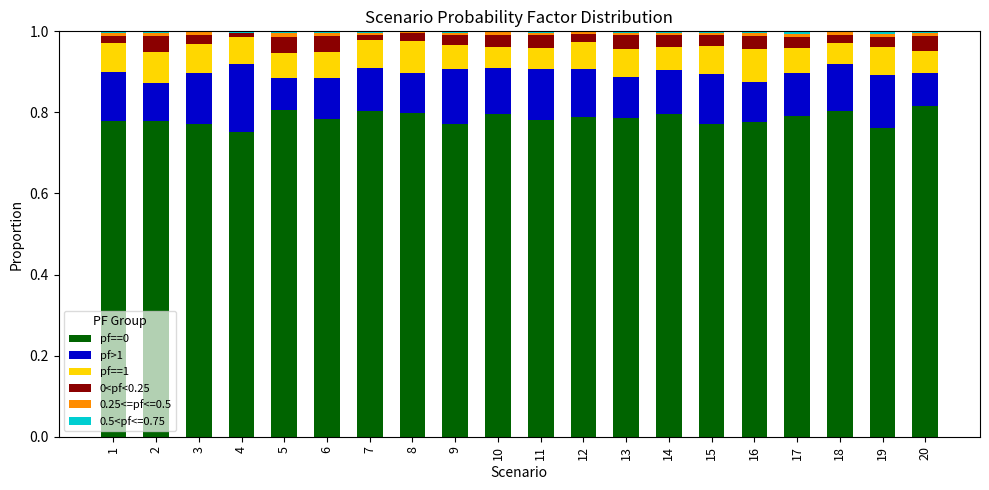

The pf==0 series shows 0.8 at 19. True or false?

True